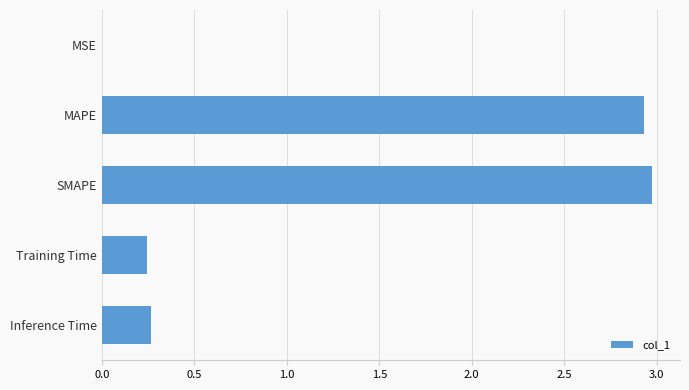

Which label corresponds to the largest value in the chart?

SMAPE